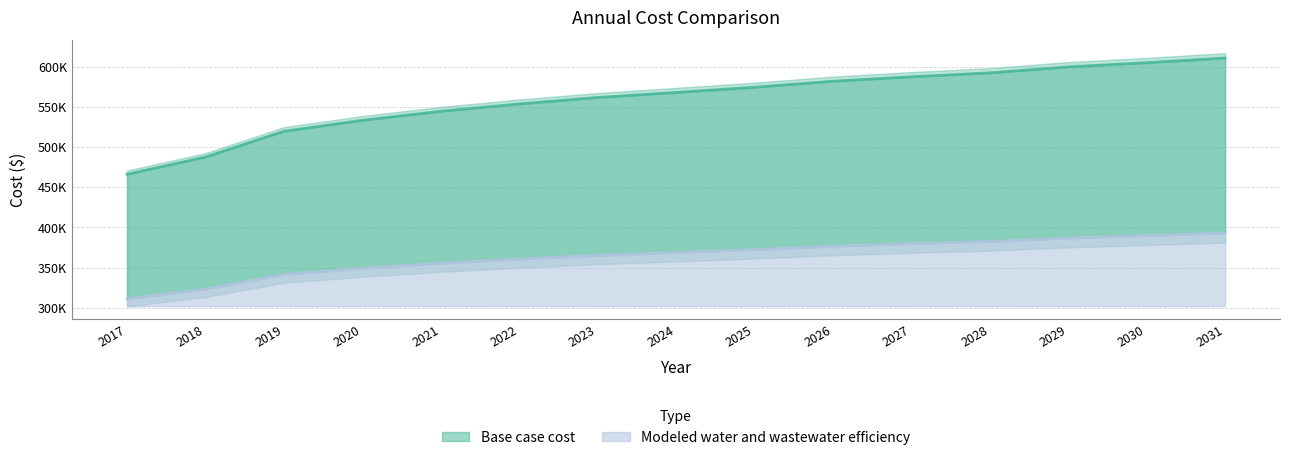

True or false: Base case cost has a value of 561764.2 at 2023.

True